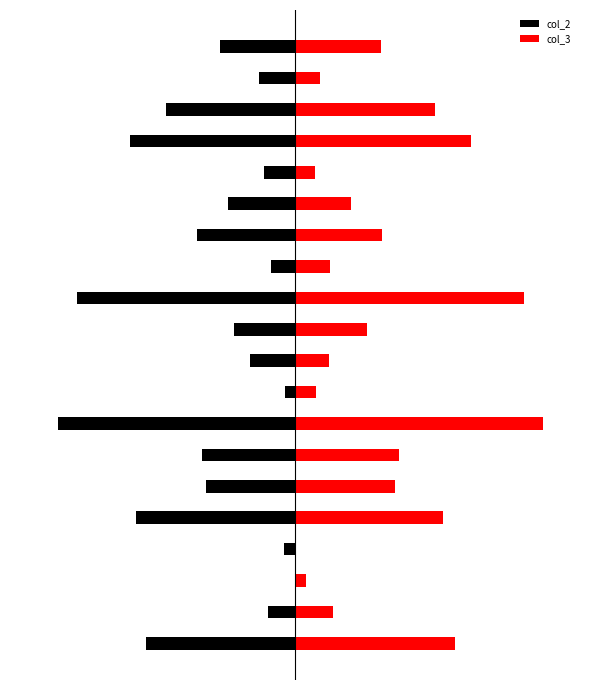

The value of col_3 at 5 is 1.4. True or false?

False